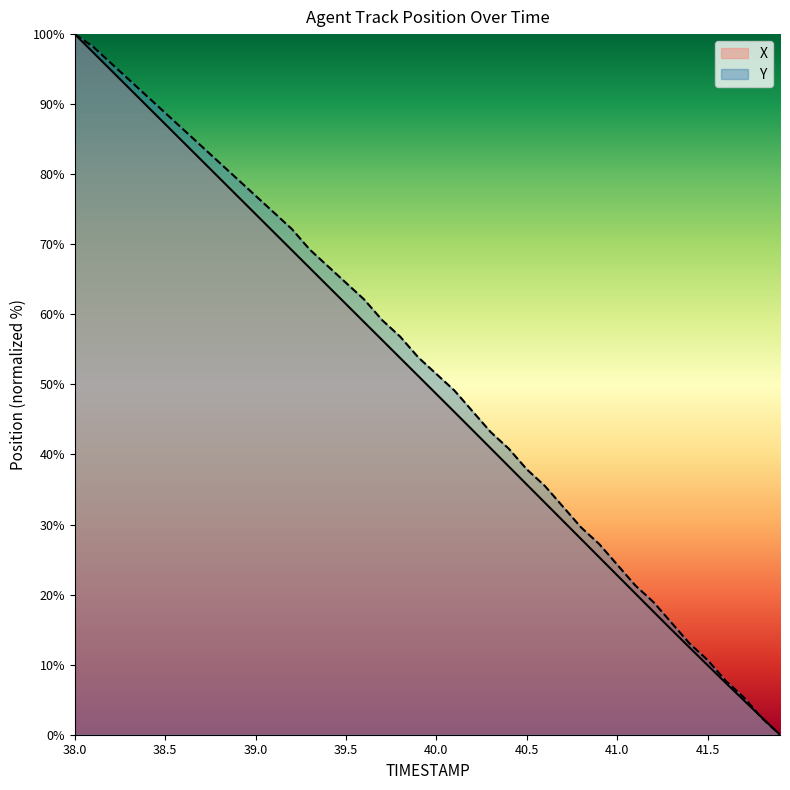

Which series changed the most between 40.5 and 41.6?

Y